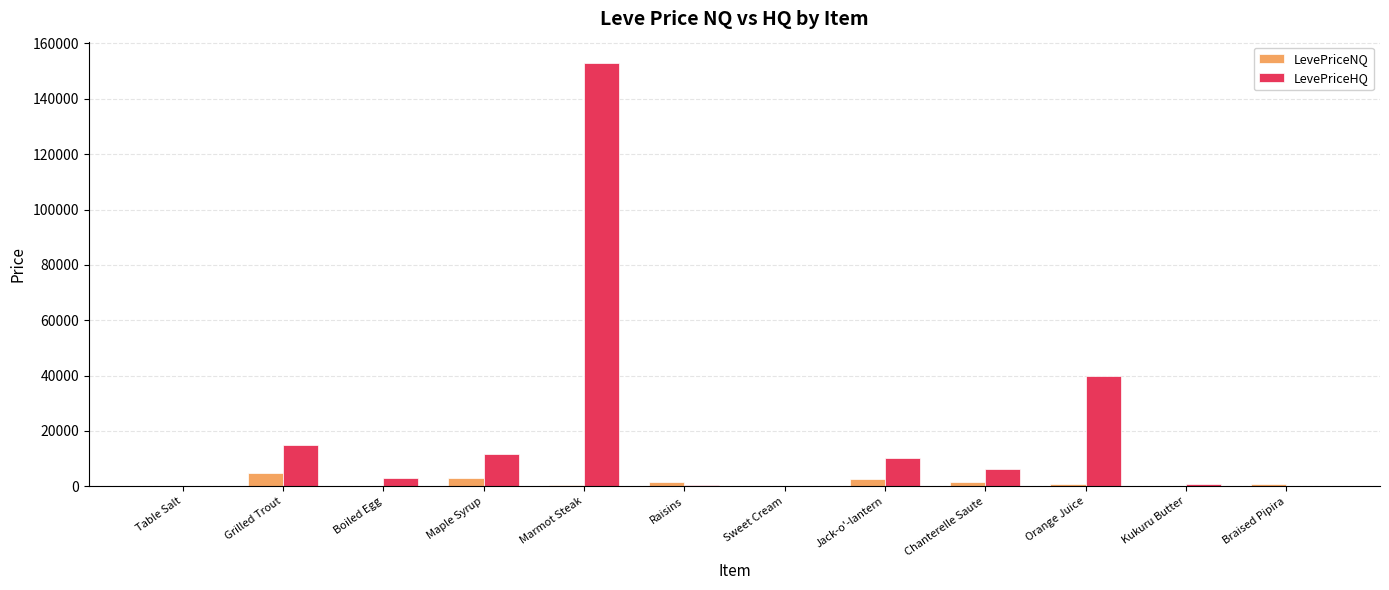

What is the sum of all LevePriceHQ values?

240273.7